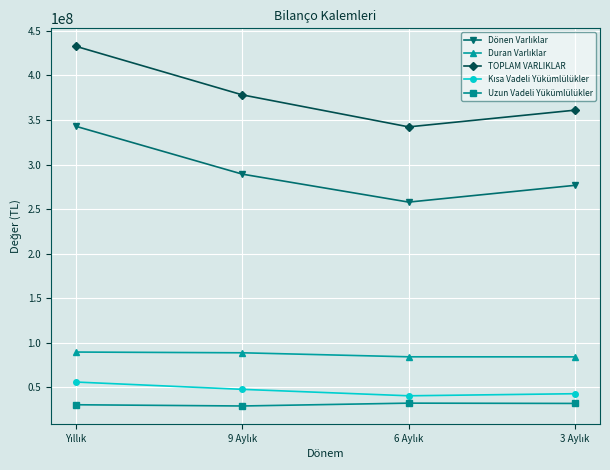

What is the maximum value for TOPLAM VARLIKLAR?

432646832